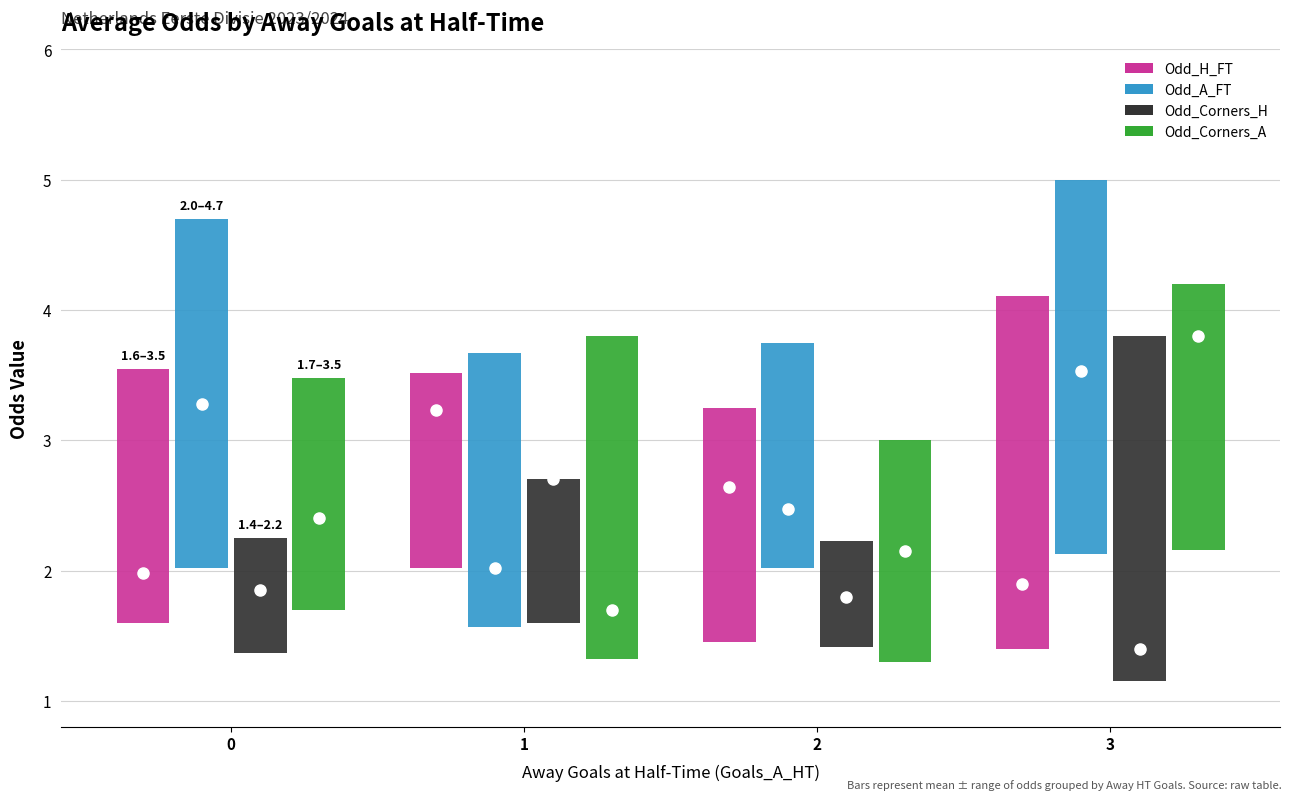

Between 2 and 3, which series saw the biggest shift?

Odd_Corners_A